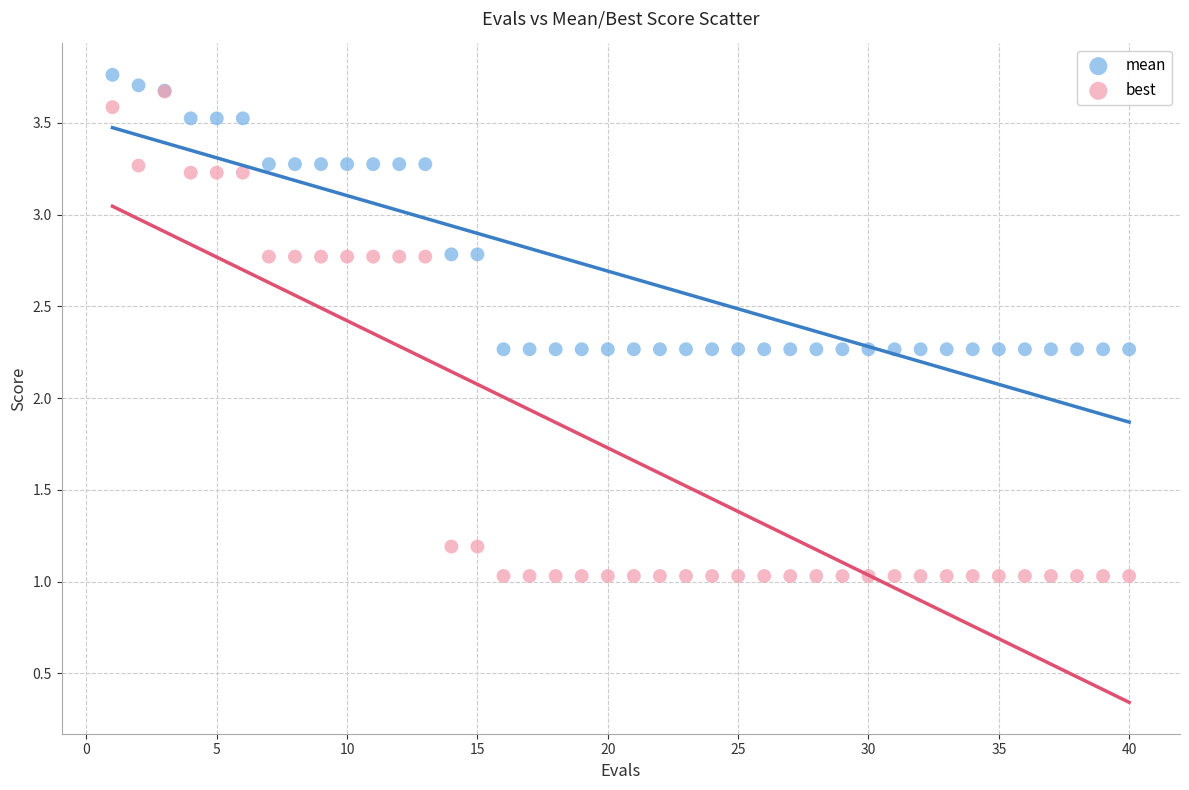

What are all the series names shown in the legend?

mean, best